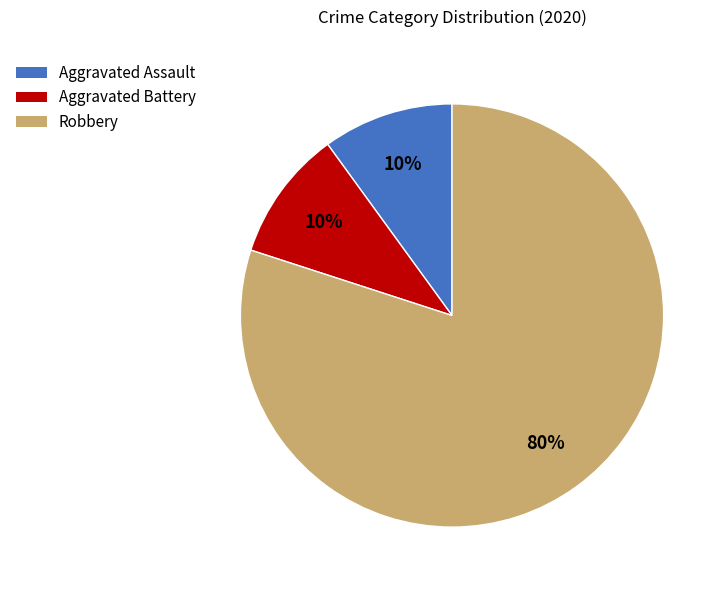

Which category accounts for the majority?

Robbery